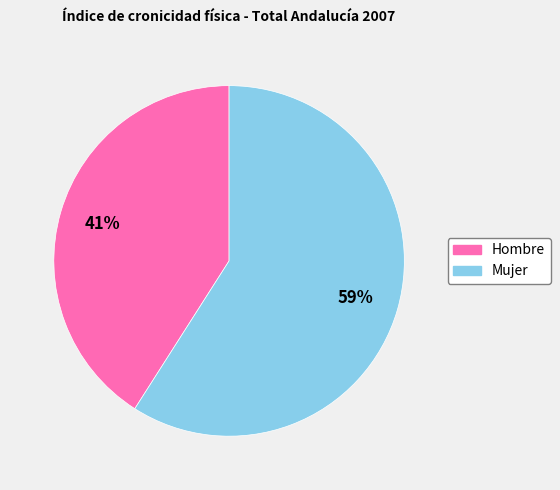

Do Hombre and Mujer together represent more than half of the pie?

Yes